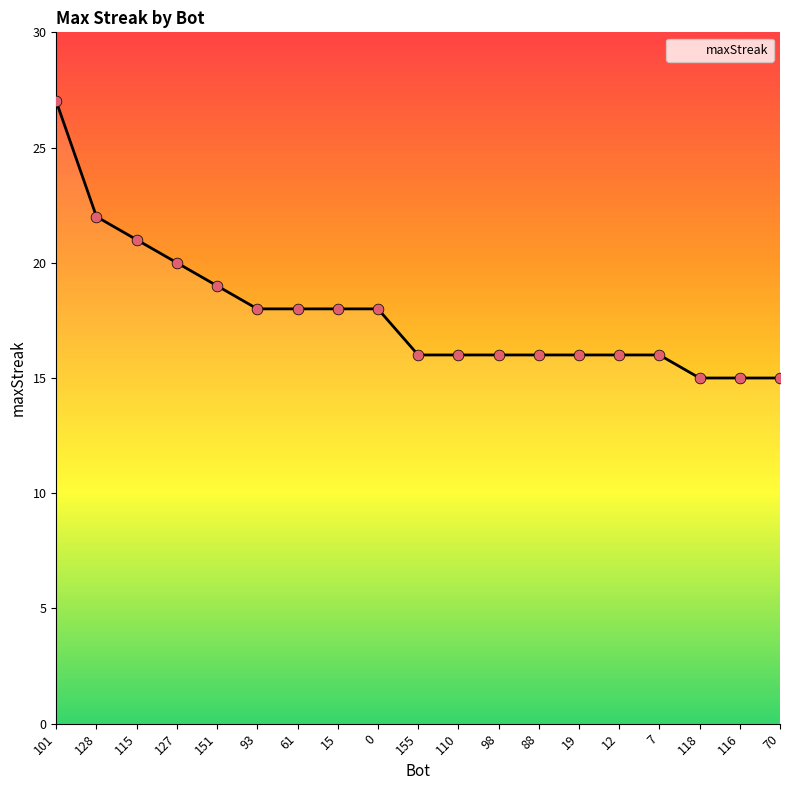

Which has a higher value, 101 or 7?

101